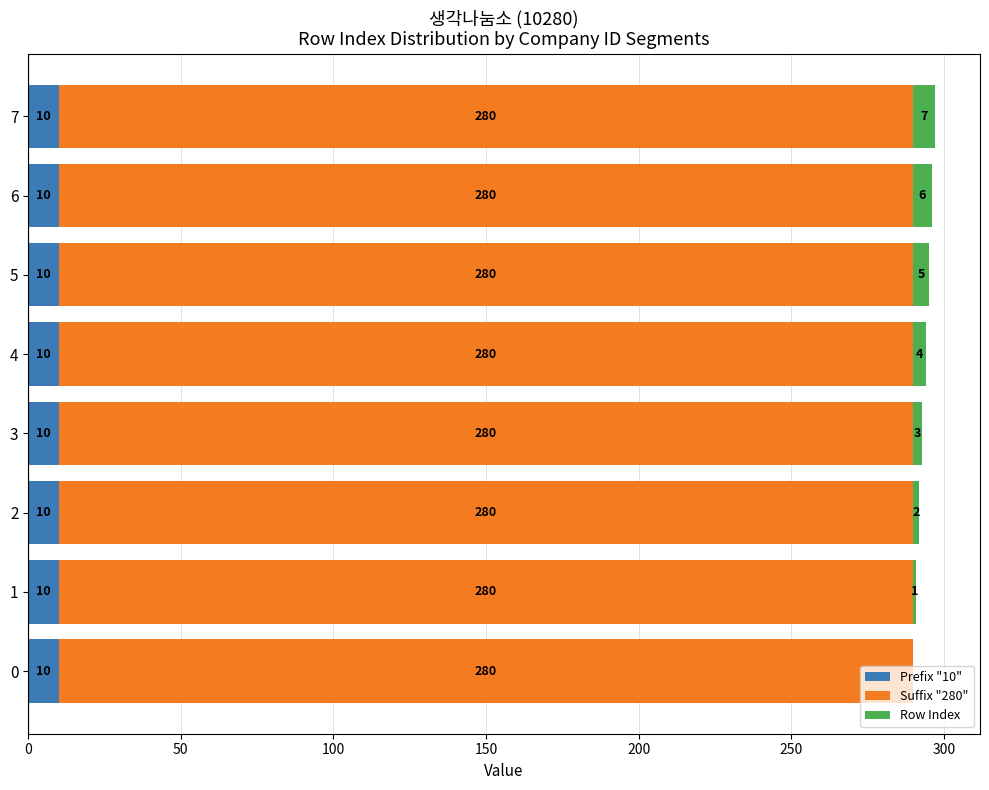

Is it true that Prefix "10" equals 10 at 2?

True